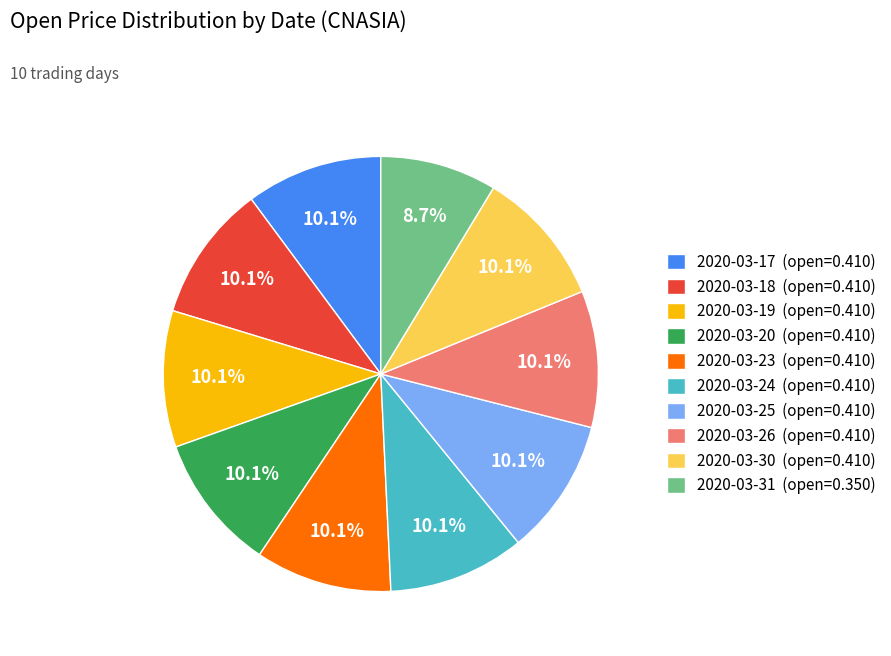

To the nearest percent, what is the difference between the largest and smallest slice percentages?

1%